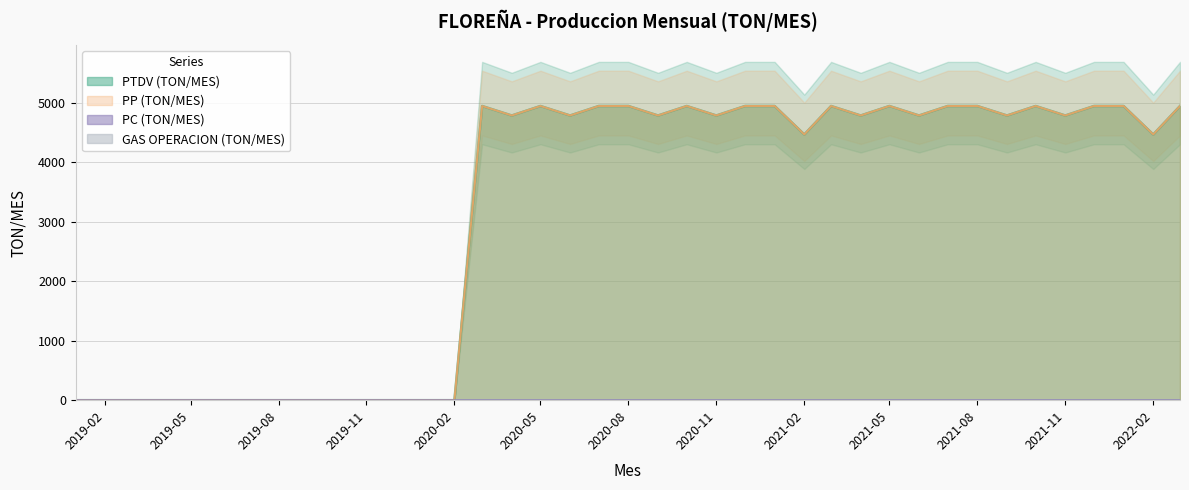

True or false: PP (TON/MES) has more than 0 interior local peaks.

True